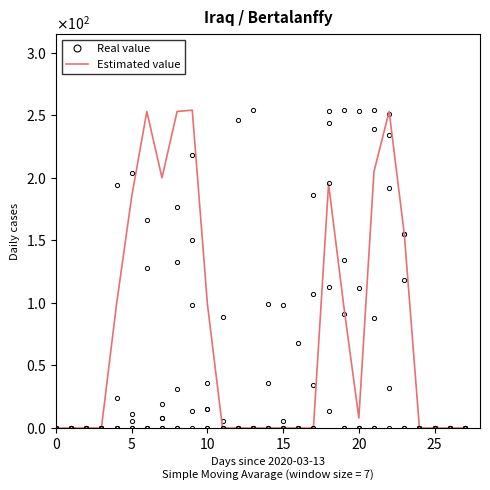

How many interior local peaks does the Estimated value series have?

4